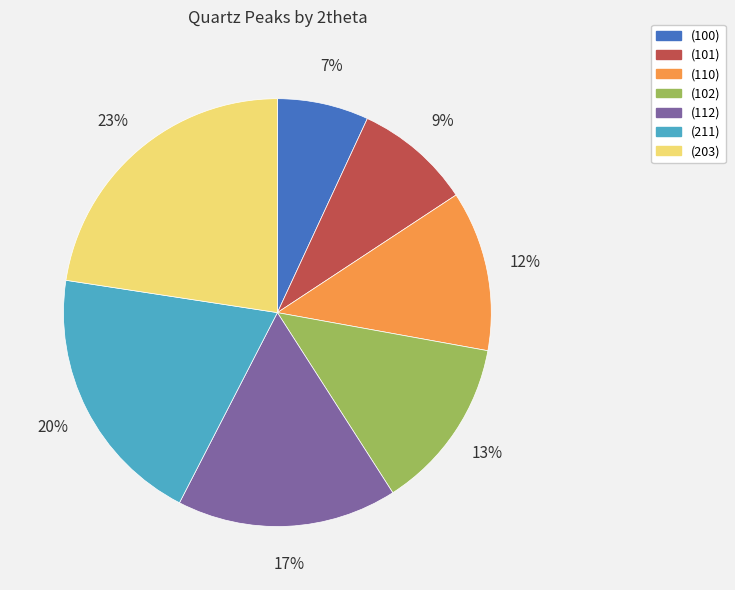

Is there any slice that represents more than half of the pie?

No